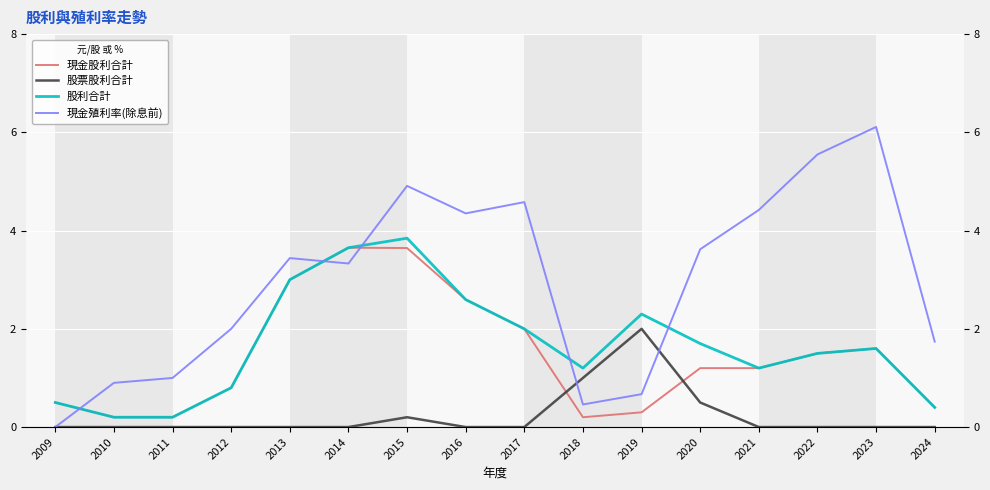

Is it true that 股票股利合計 equals 1.4 at 2024?

False